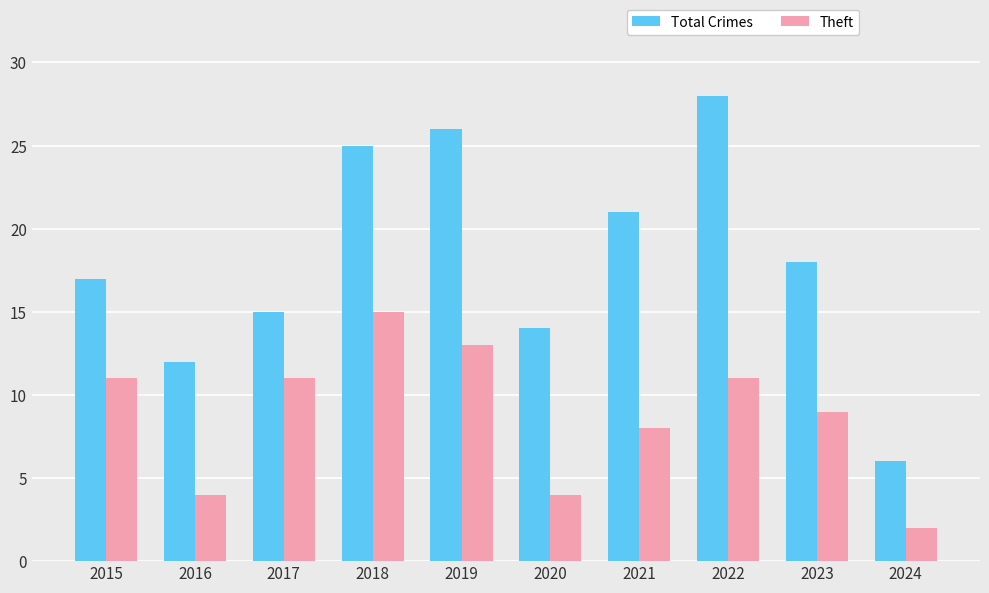

Rank the series by their average value, from highest to lowest.

Total Crimes, Theft